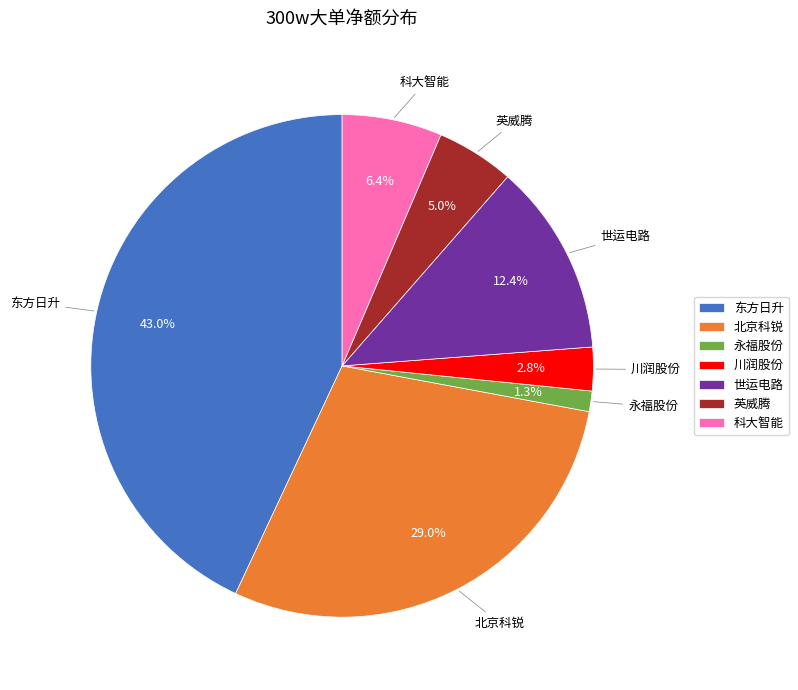

Which has a higher value, 科大智能 or 世运电路?

世运电路